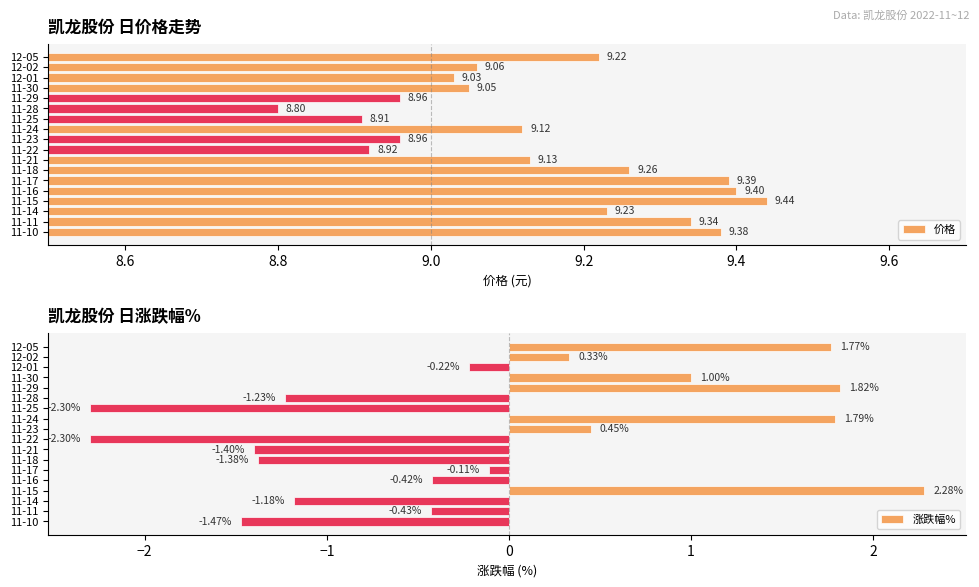

What is the sum of the 价格 values at 11-25 and 11-10?

18.3